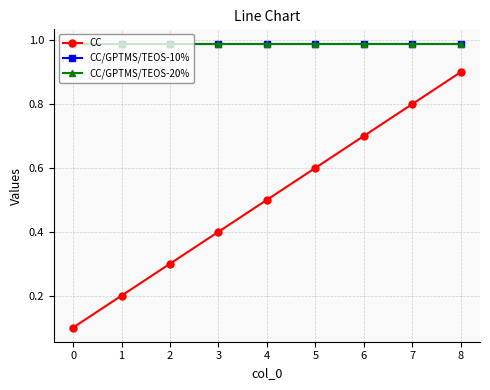

The value of CC at 2 is 0.3. True or false?

True